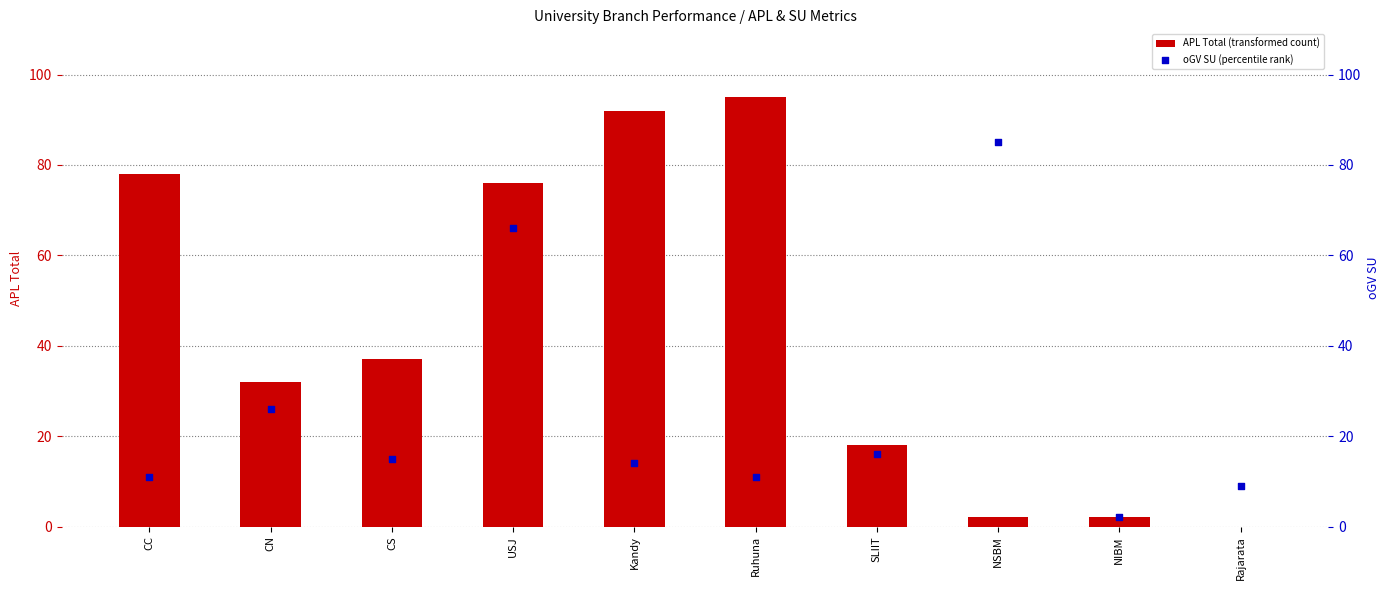

What is the total value across all series at SLIIT?

34